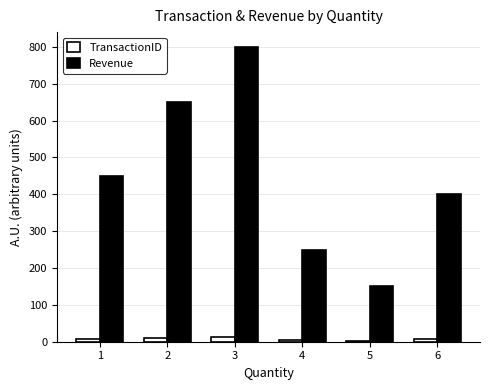

What is the average value of the TransactionID series?

8